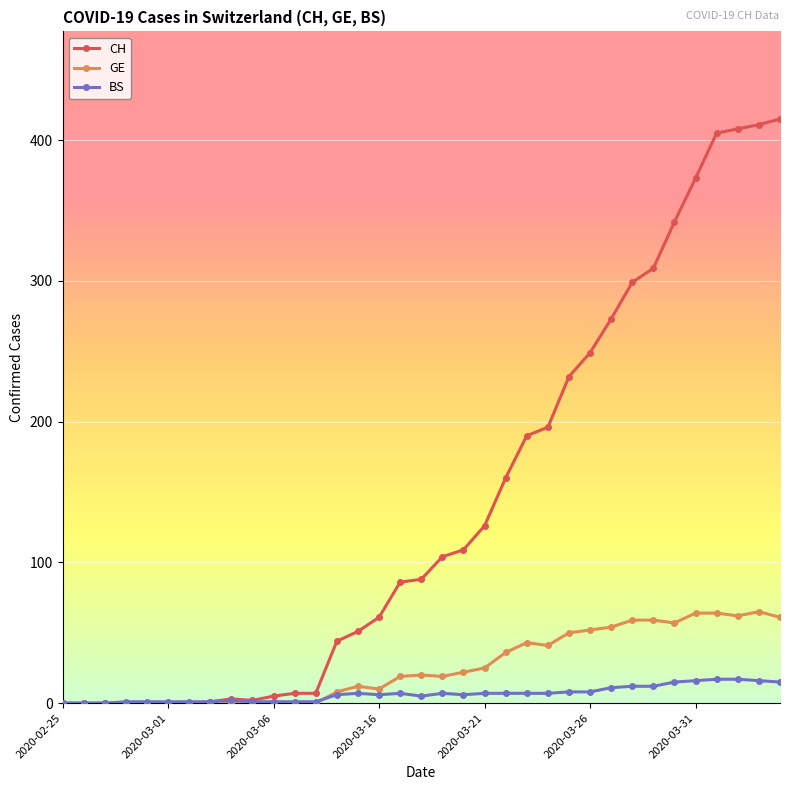

How many lines are shown in the chart?

3